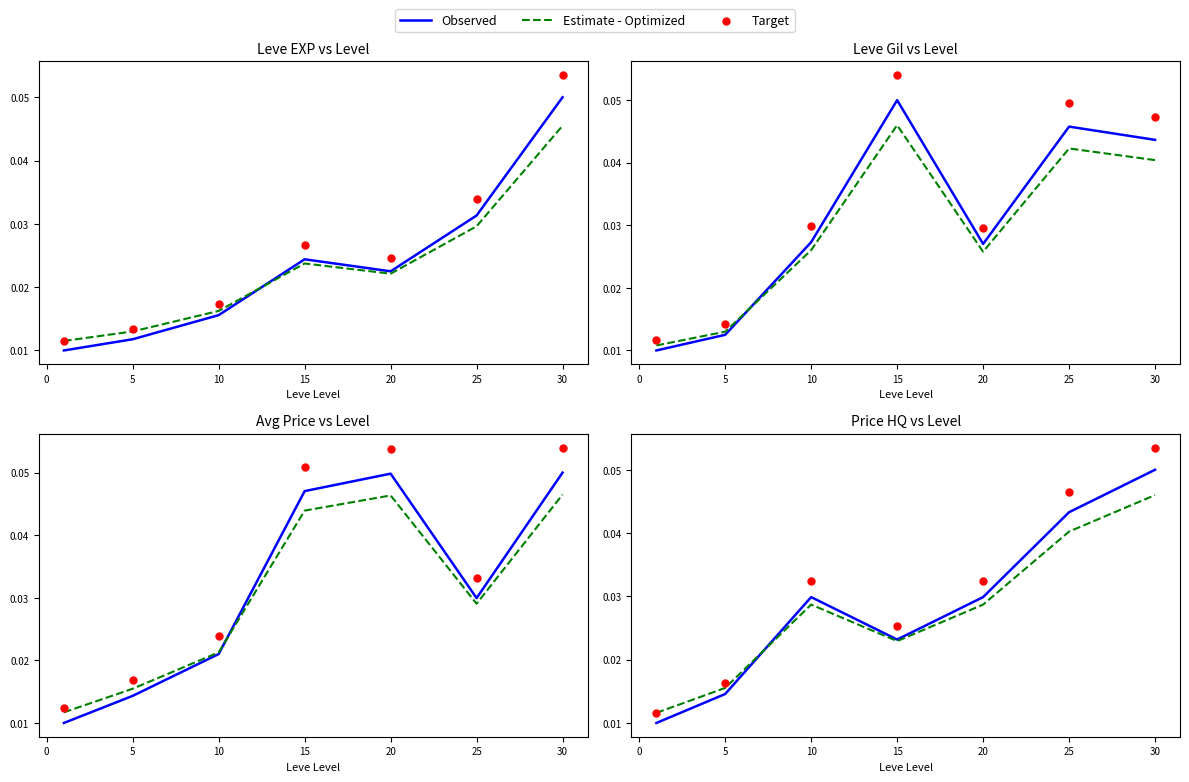

Is the value of Estimate - Optimized at 25 greater than the value of Target at 30?

No